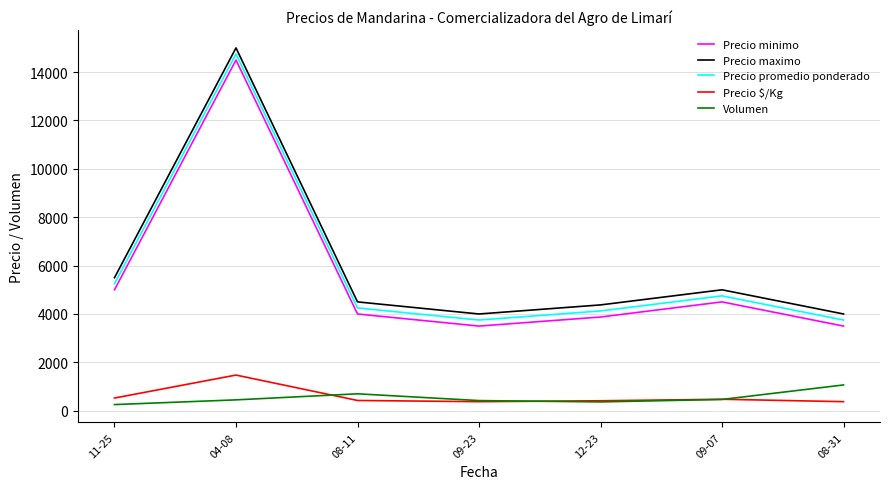

What is the spread (max minus min) of values at 04-08?

14550.0